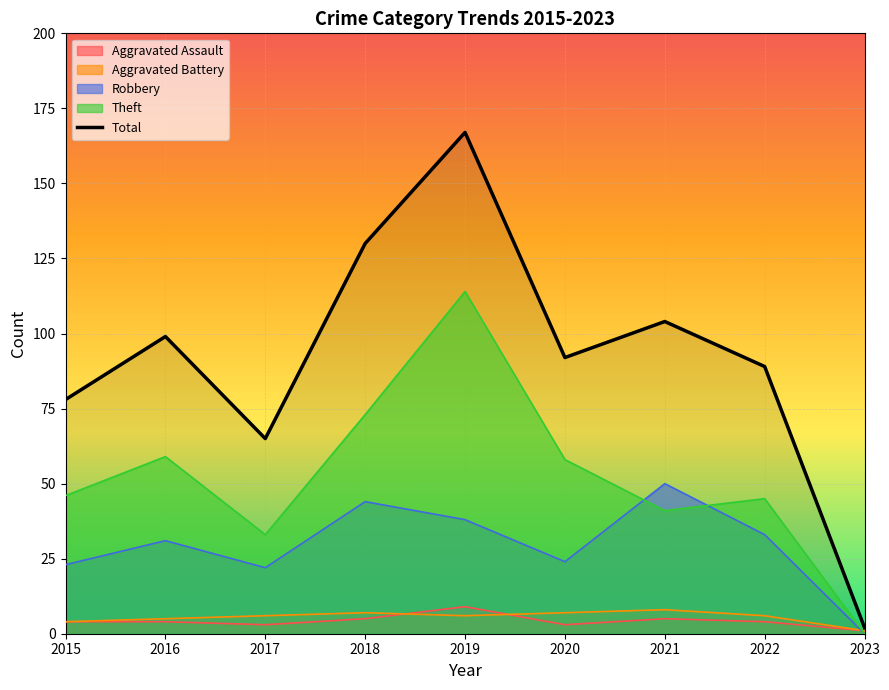

What is the maximum value shown in the chart?

167